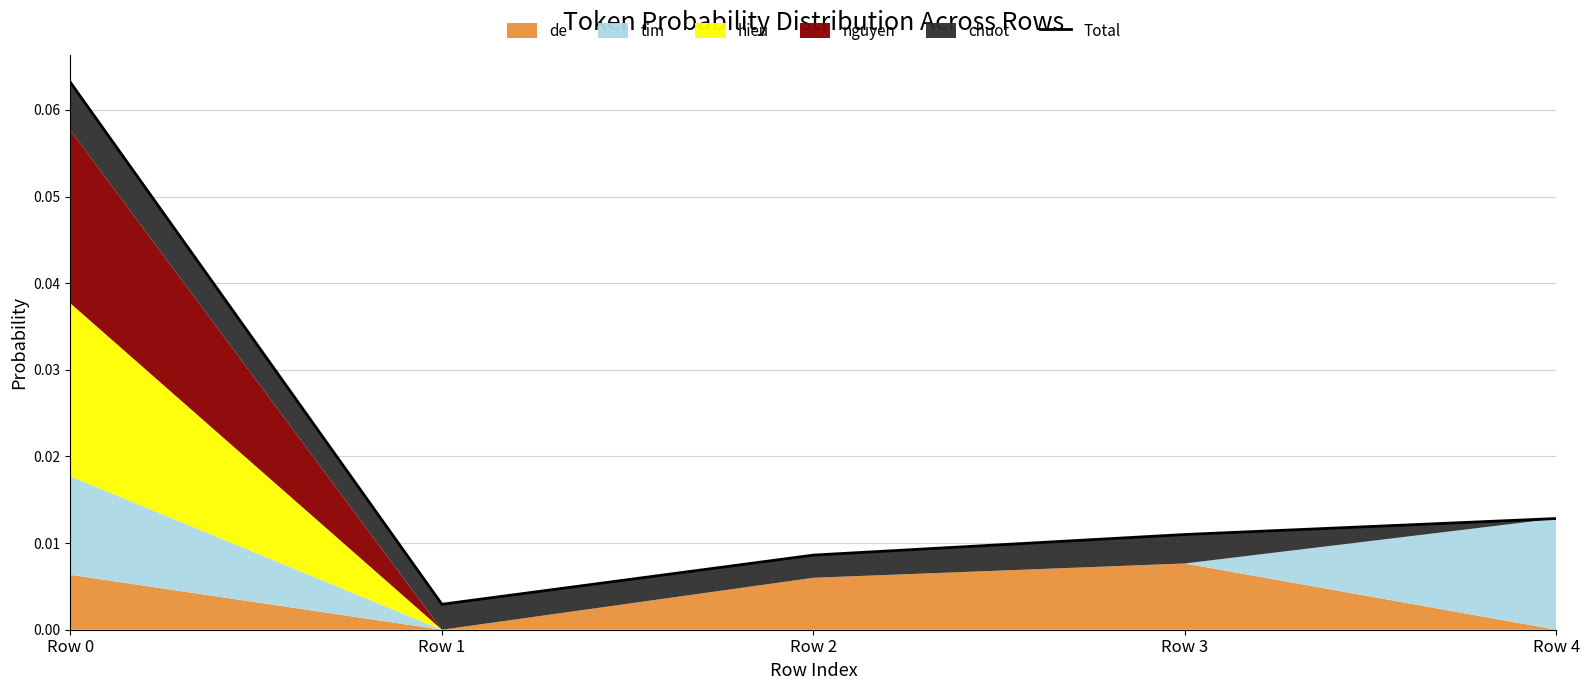

Between Row 3 and Row 2, which is larger?

Row 3